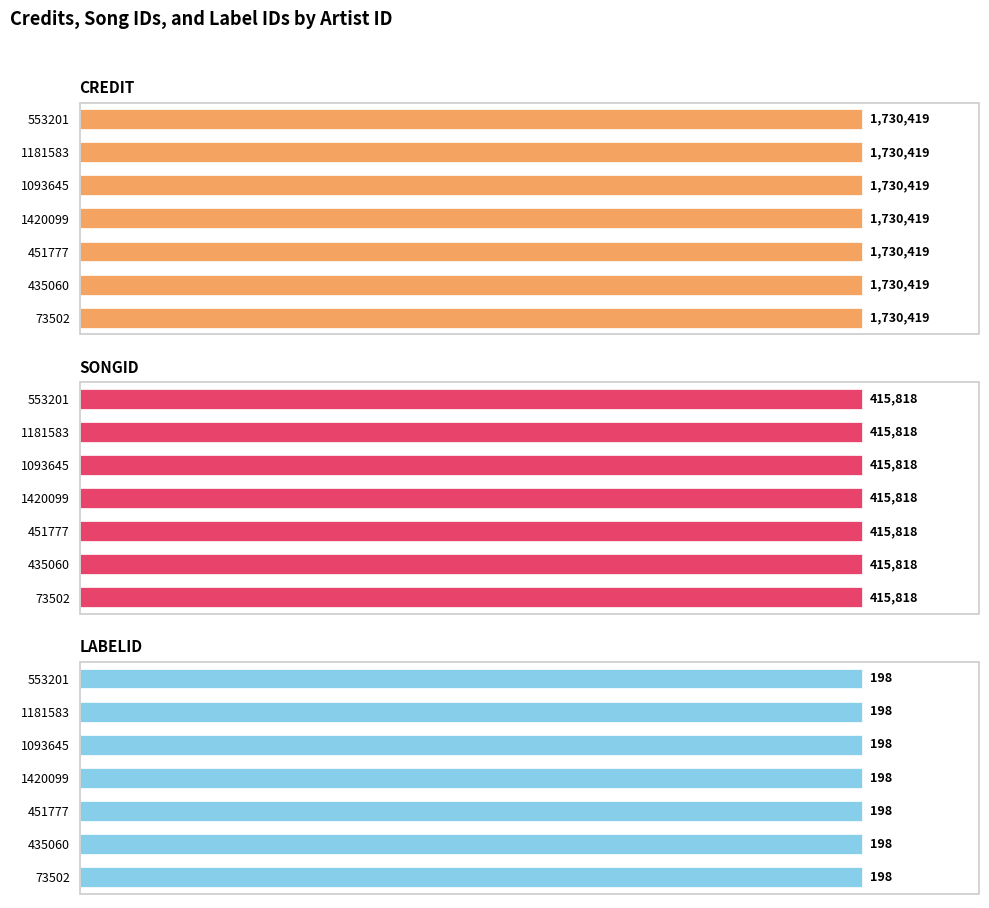

What is the label of the 3rd bar from the left?

451777